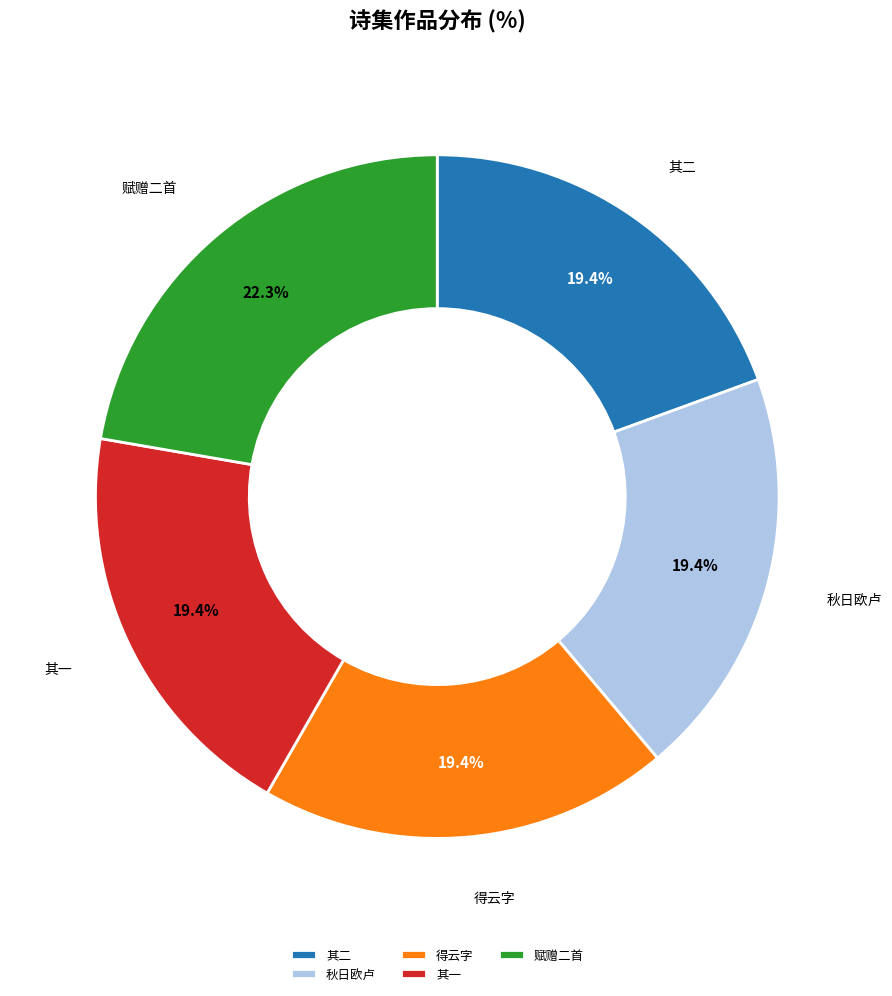

Is there a majority slice in this chart?

No